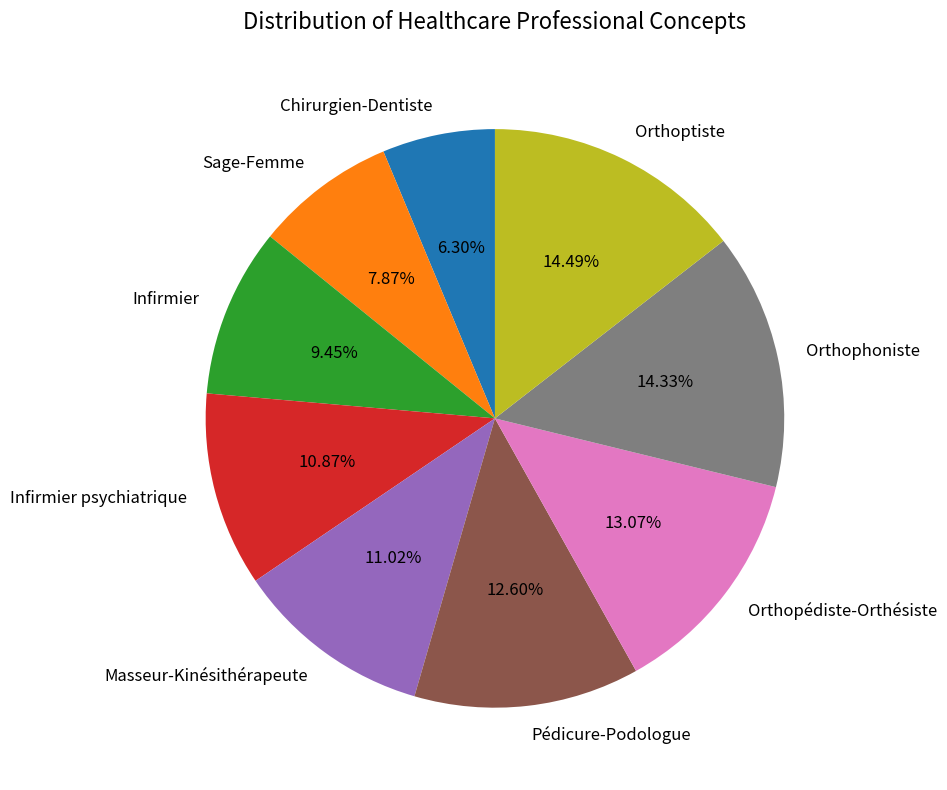

Is the sum of Pédicure-Podologue and Orthophoniste greater than half?

No